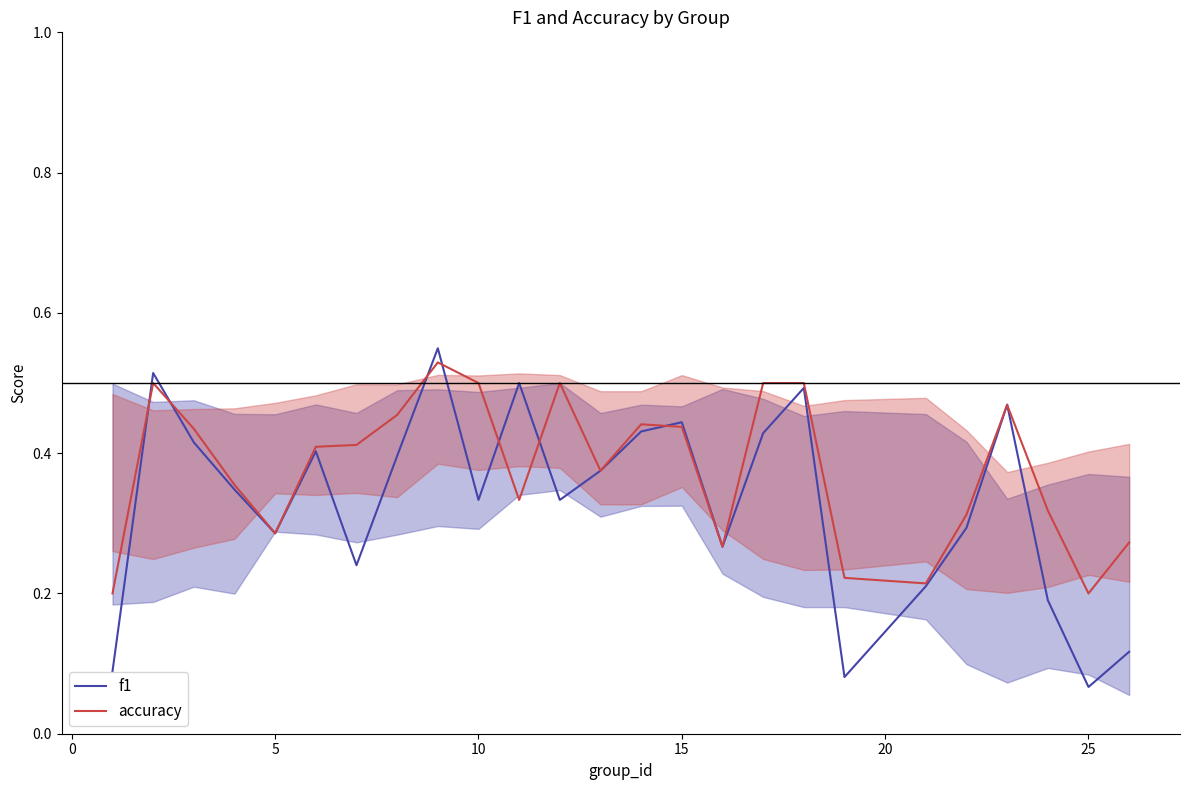

At how many categories does at least one series exceed 0?

25